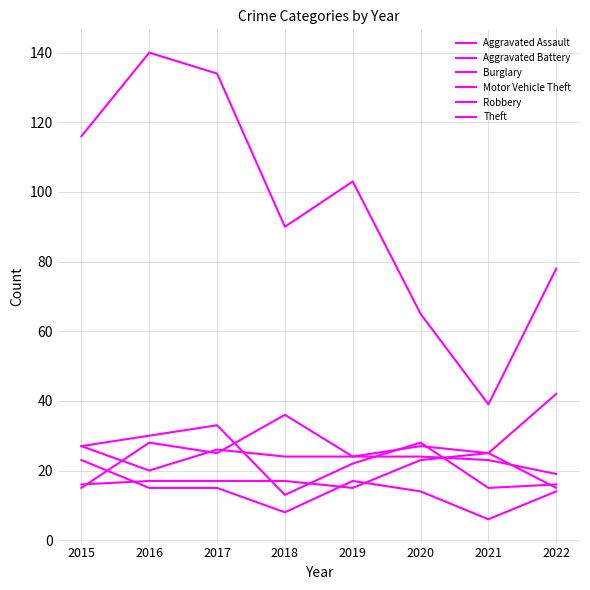

Where is the first local minimum for Theft?

2018